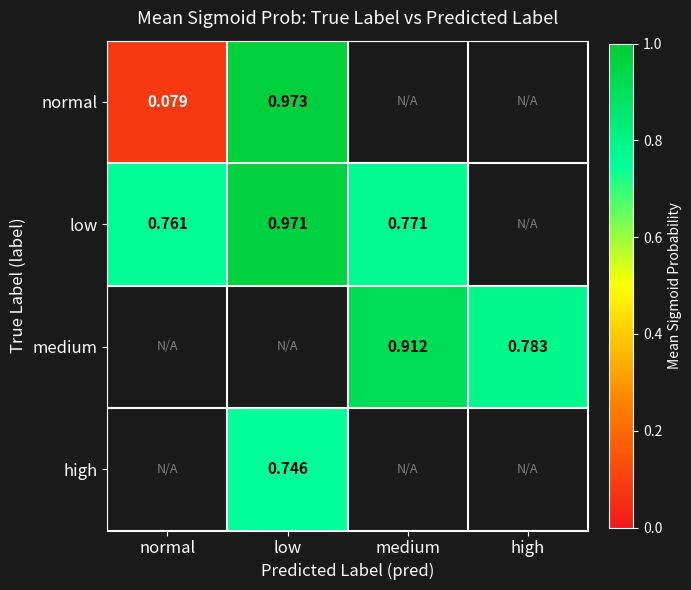

Is the value of medium at high greater than the value of high at low?

Yes